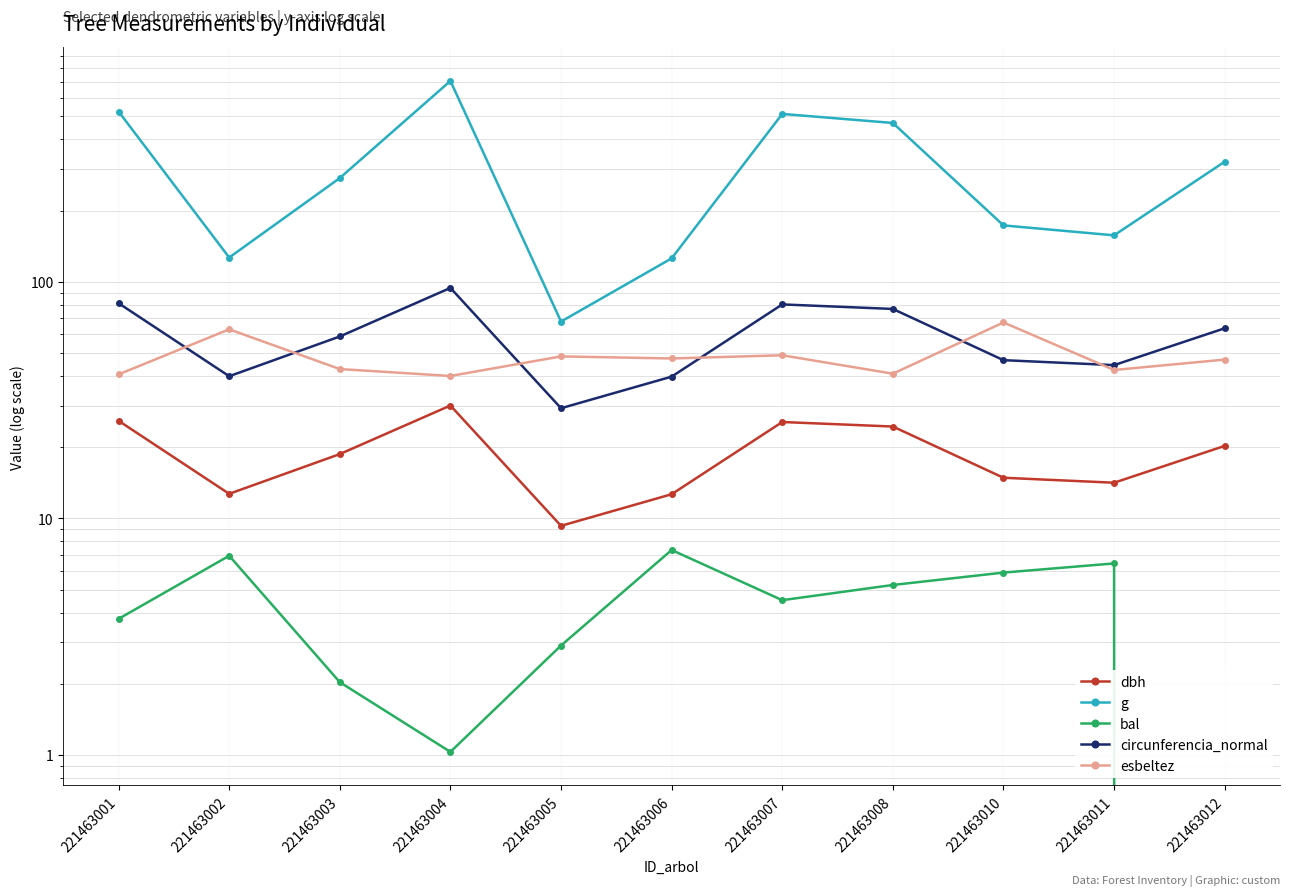

At which category is the sum across all series the highest?

221463004